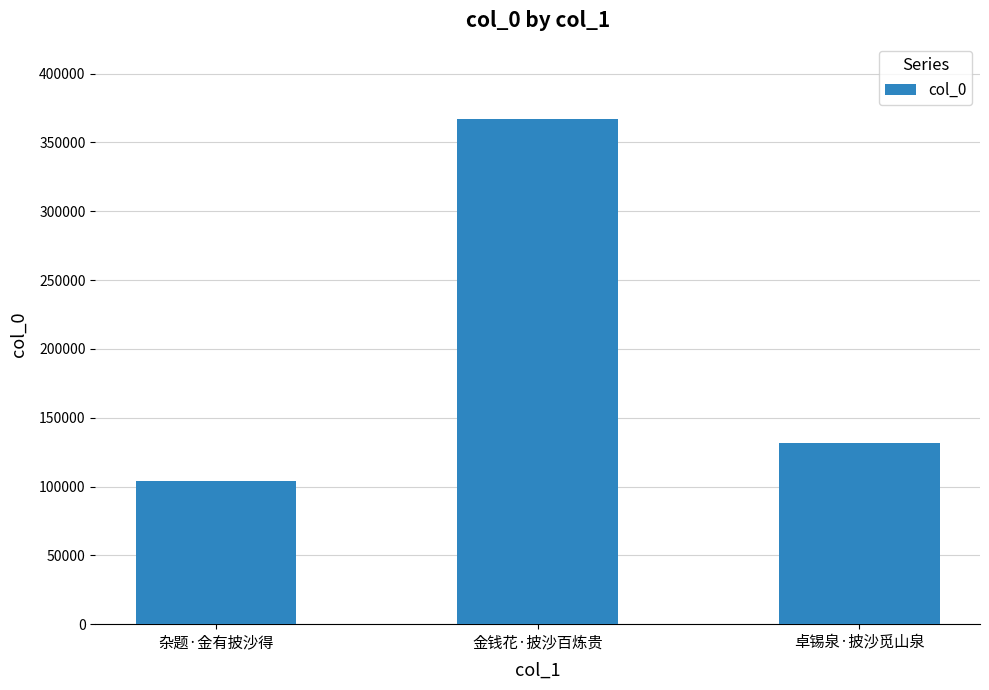

Count the number of data series in this chart.

1